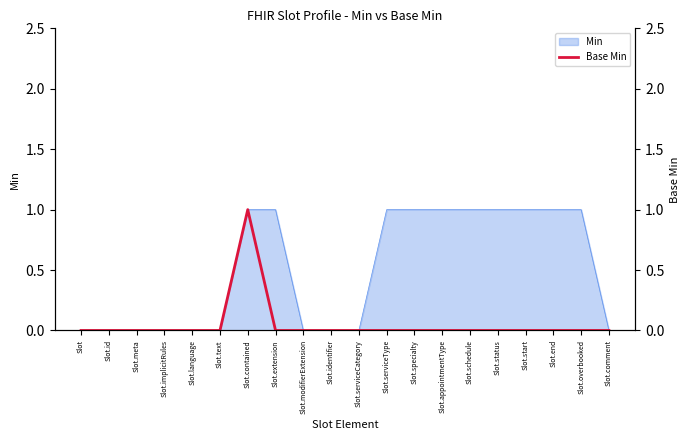

Which category has the lowest value across all series?

Slot